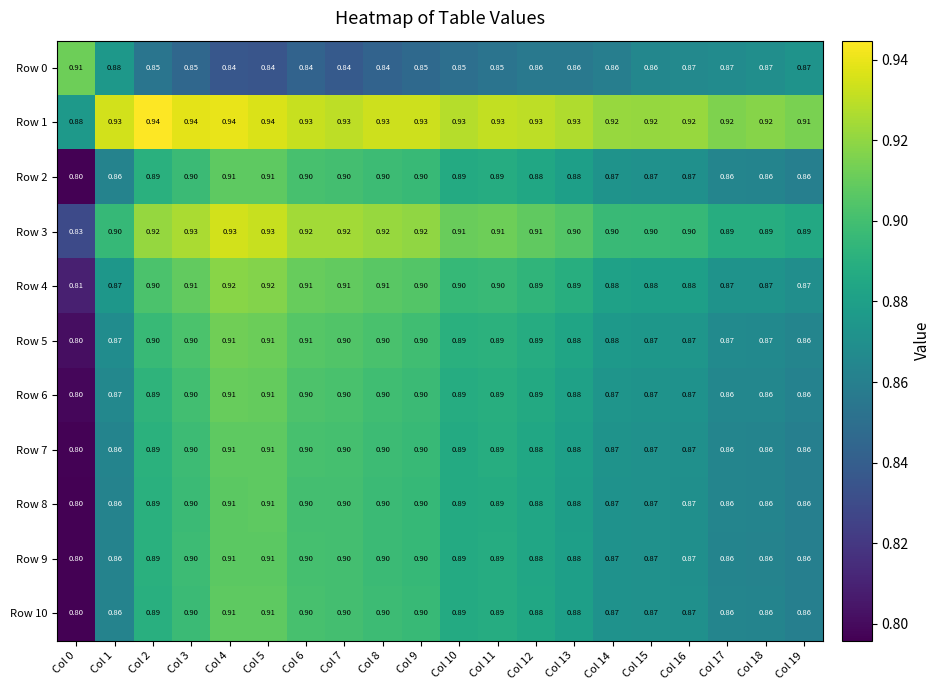

Is the value of Row 8 at Col 12 greater than the value of Row 6 at Col 11?

No